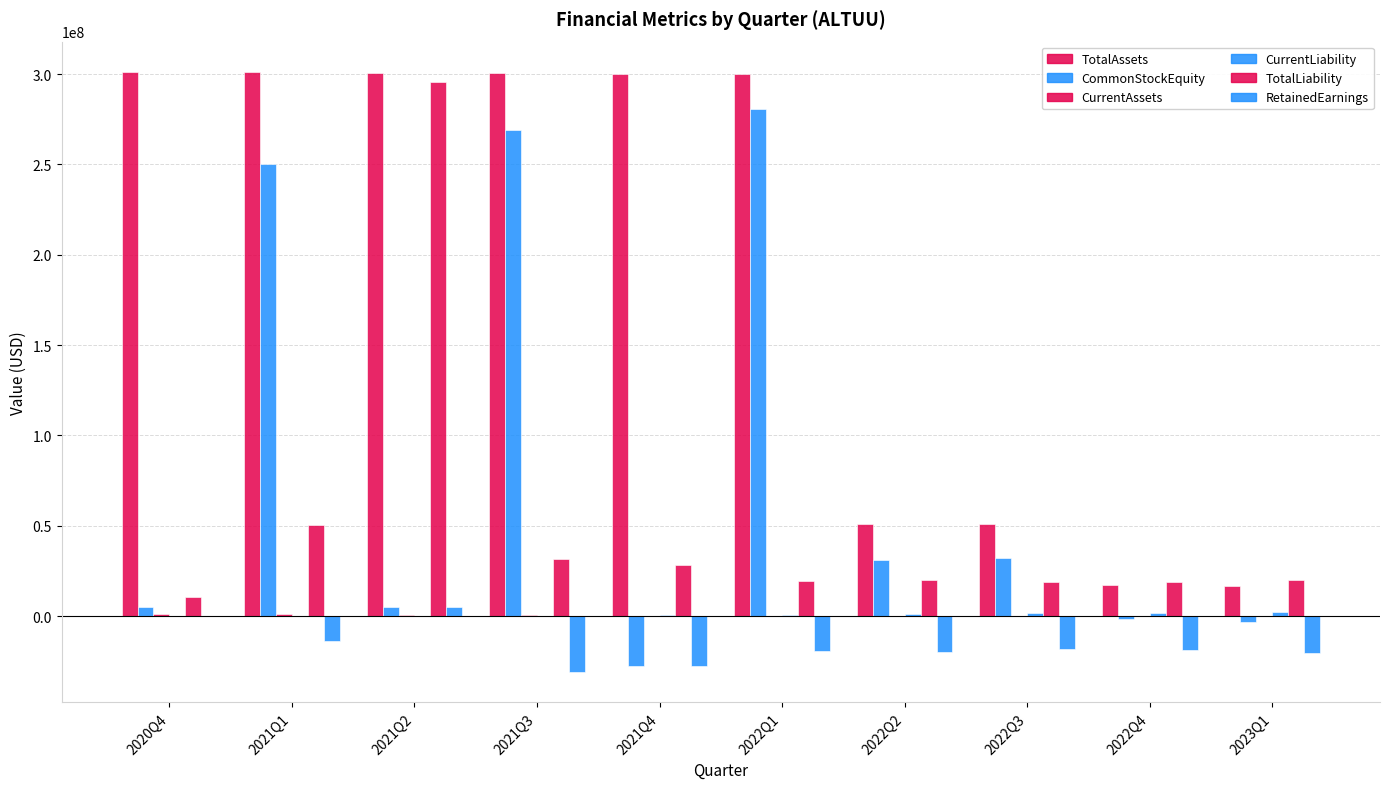

Which series has the largest total across all categories?

TotalAssets